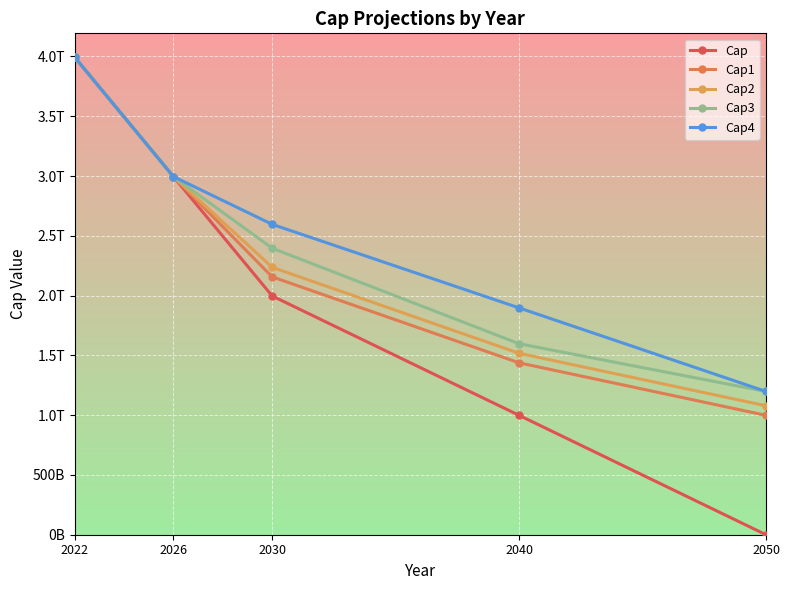

What is the spread (max minus min) of values at 2050?

1198088430372.9